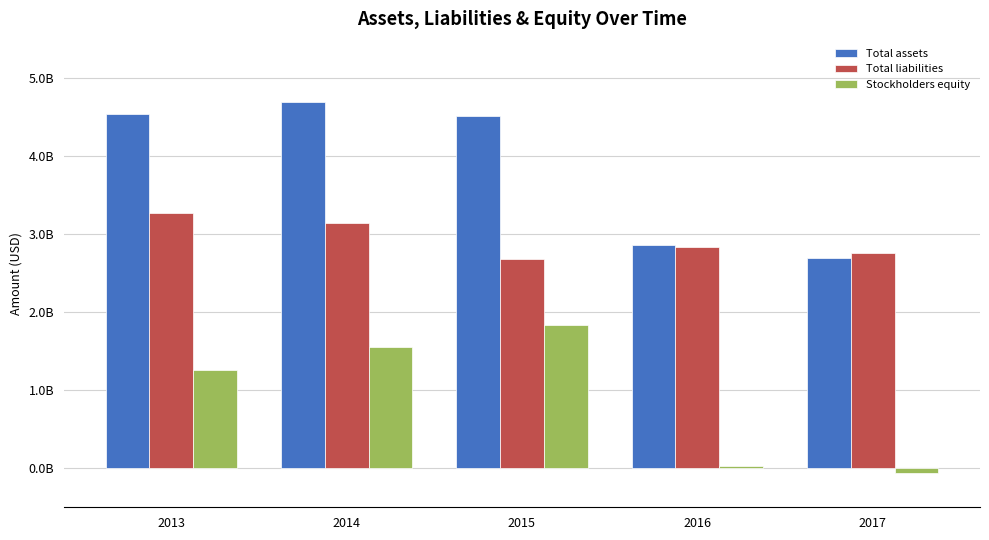

Reading left to right, list all the values displayed in this chart.

Total assets: 4537779000	4693529000	4515420000	2857775000	2694108000
Total liabilities: 3274232000	3136980000	2682471000	2834672000	2754991000
Stockholders equity: 1263547000	1556549000	1832949000	23103000	-60883000